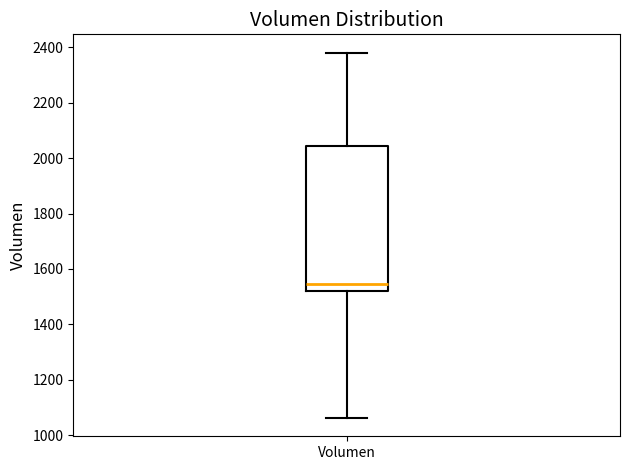

Where is the lower edge of the box for Volumen on the y-axis? The values are not printed on the chart, so give them approximately, as read against the axis.

1520